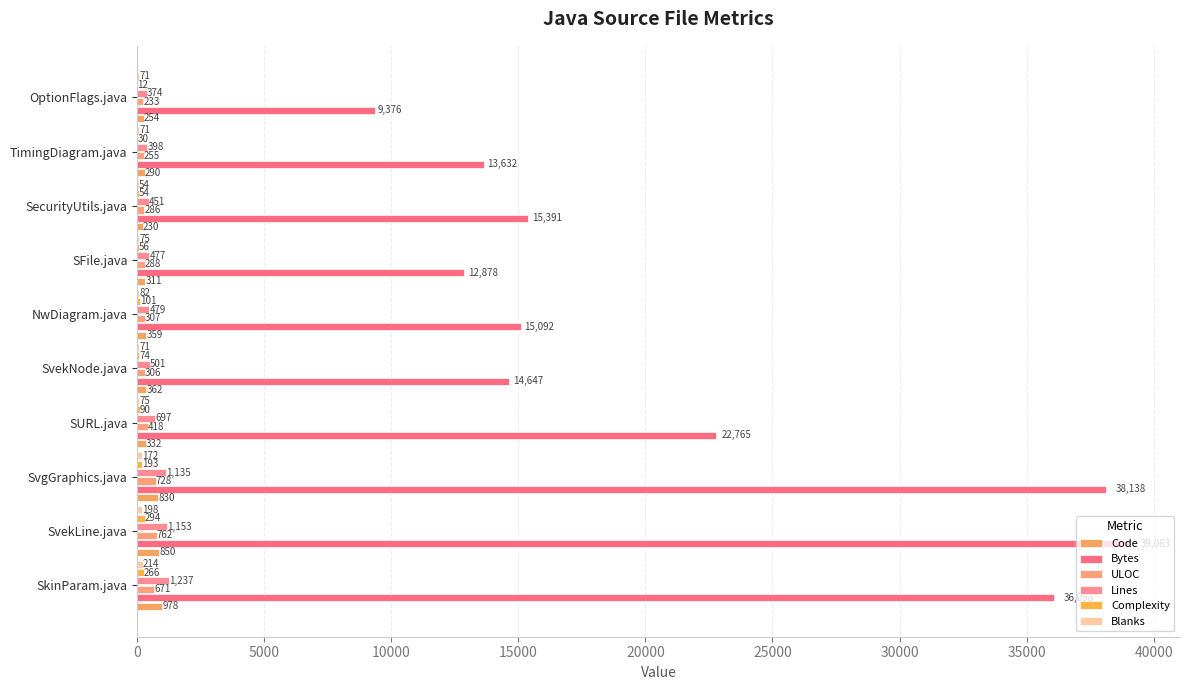

How many distinct data groups are displayed?

6